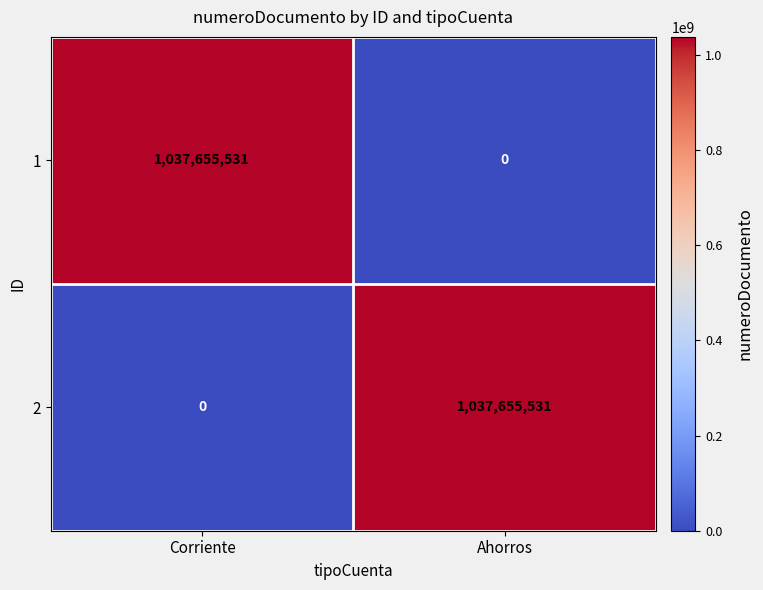

True or false: 1 has a value of 1037655531 at Corriente.

True